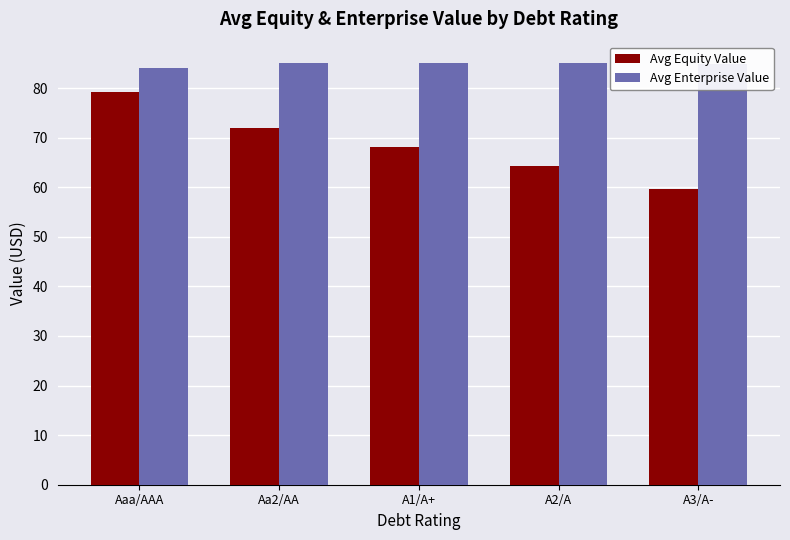

Between A1/A+ and A3/A-, which series saw the biggest shift?

Avg Equity Value